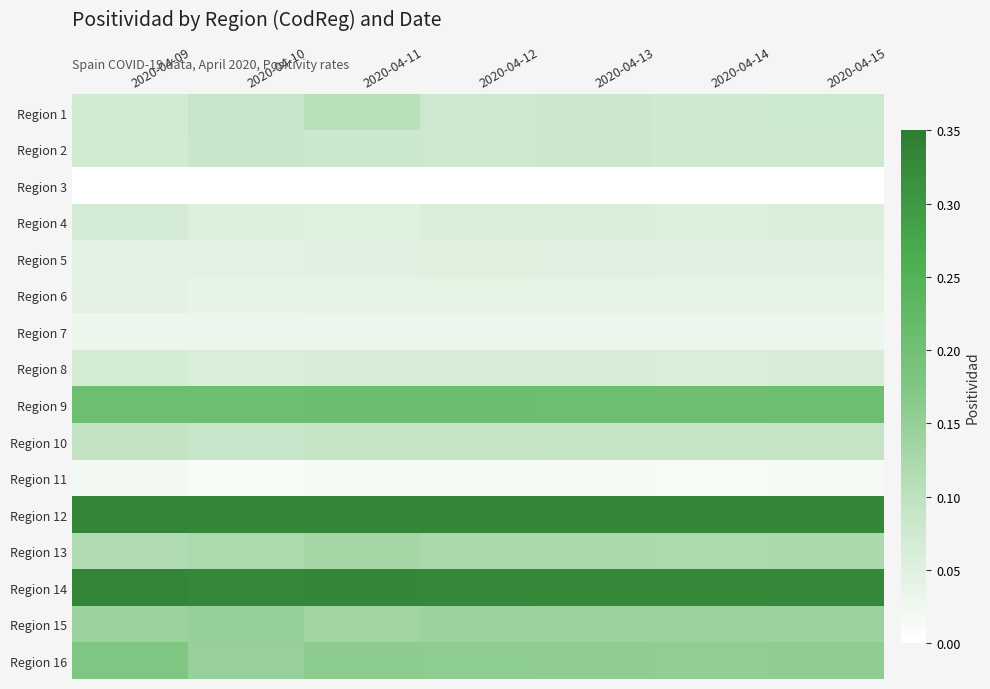

What is the total value across all series at 2020-04-14?

1.8